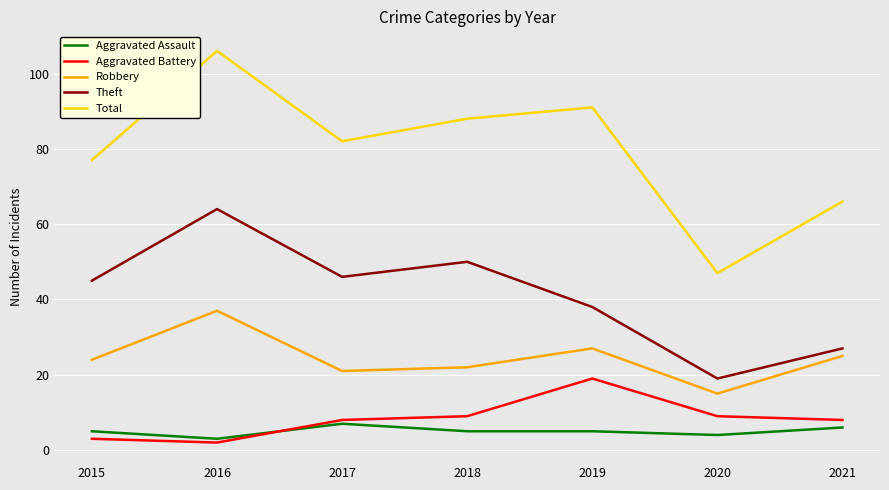

Rank the series by their maximum value, from highest to lowest.

Total, Theft, Robbery, Aggravated Battery, Aggravated Assault